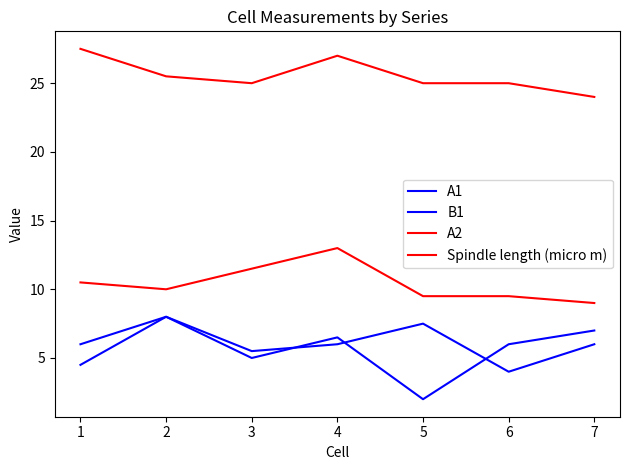

How many interior local valleys does the A1 series have?

2